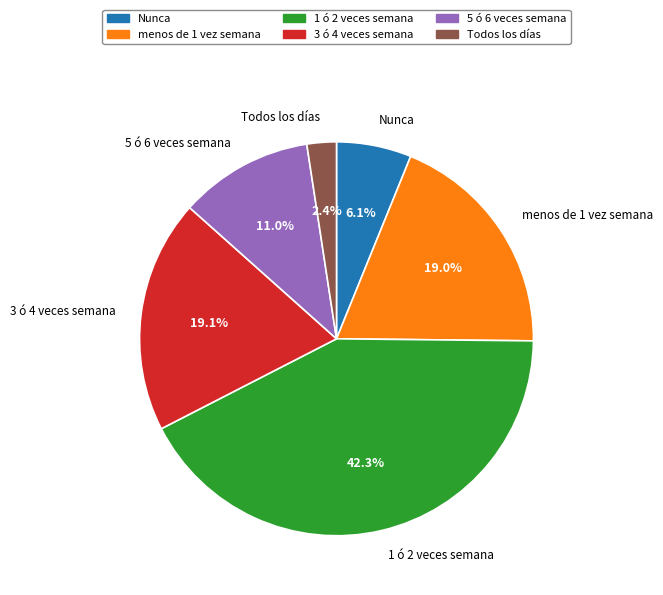

What percentage is the 3 ó 4 veces semana slice, to the nearest percent?

19%